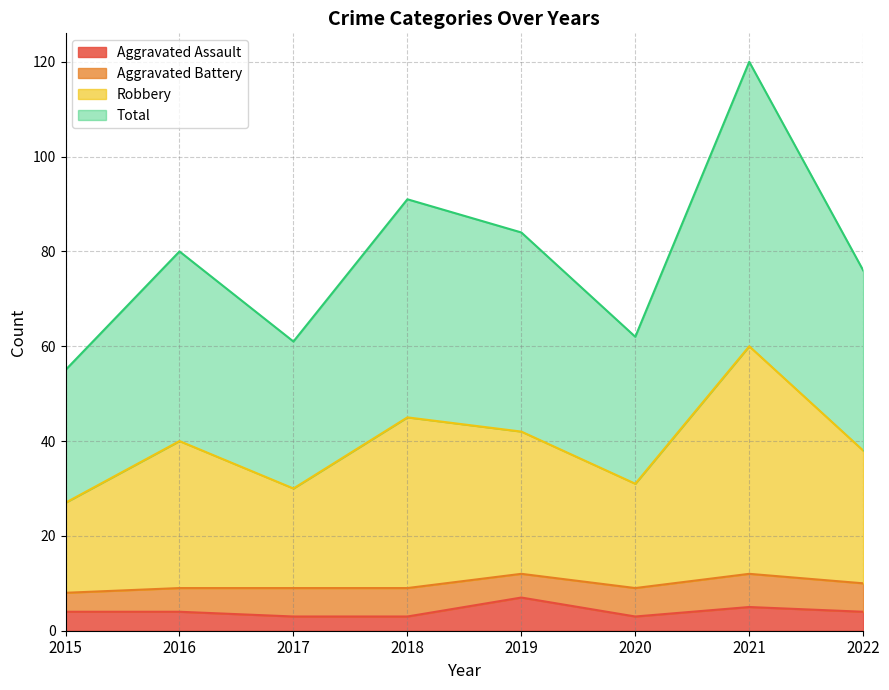

What is the maximum value for Aggravated Assault?

7